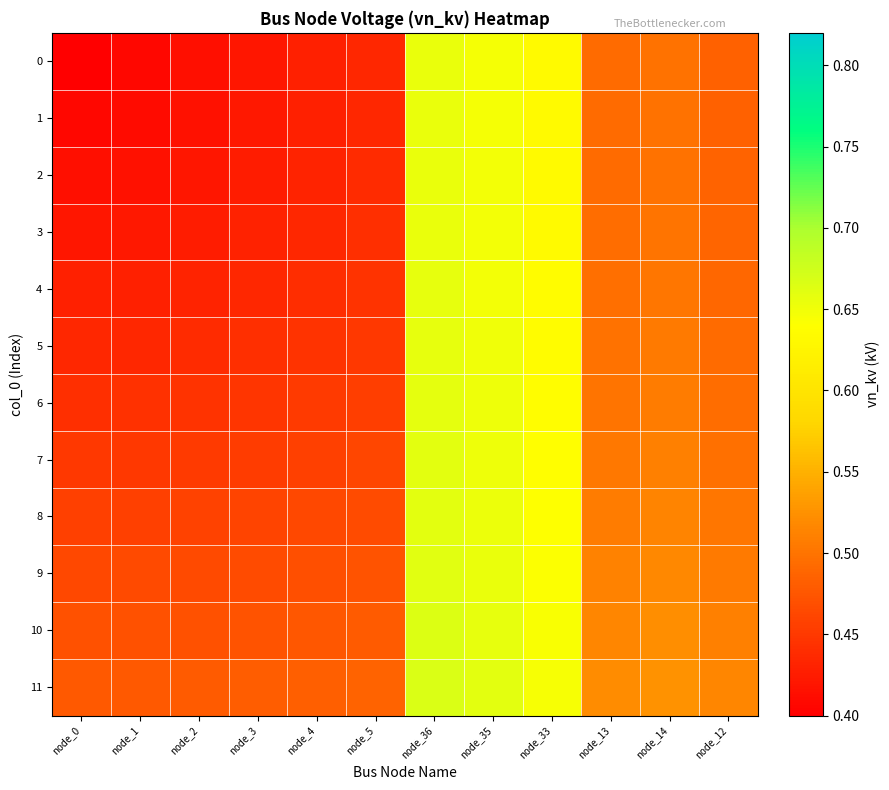

Reading left to right, list all the values displayed in this chart.

0: node_0=0.4	node_1=0.4	node_2=0.4	node_3=0.4	node_4=0.4	node_5=0.4	node_36=0.7	node_35=0.6	node_33=0.6	node_13=0.5	node_14=0.5	node_12=0.5
1: node_0=0.4	node_1=0.4	node_2=0.4	node_3=0.4	node_4=0.4	node_5=0.4	node_36=0.7	node_35=0.6	node_33=0.6	node_13=0.5	node_14=0.5	node_12=0.5
2: node_0=0.4	node_1=0.4	node_2=0.4	node_3=0.4	node_4=0.4	node_5=0.4	node_36=0.7	node_35=0.6	node_33=0.6	node_13=0.5	node_14=0.5	node_12=0.5
3: node_0=0.4	node_1=0.4	node_2=0.4	node_3=0.4	node_4=0.4	node_5=0.4	node_36=0.7	node_35=0.6	node_33=0.6	node_13=0.5	node_14=0.5	node_12=0.5
4: node_0=0.4	node_1=0.4	node_2=0.4	node_3=0.4	node_4=0.4	node_5=0.4	node_36=0.7	node_35=0.6	node_33=0.6	node_13=0.5	node_14=0.5	node_12=0.5
5: node_0=0.4	node_1=0.4	node_2=0.4	node_3=0.4	node_4=0.4	node_5=0.5	node_36=0.7	node_35=0.7	node_33=0.6	node_13=0.5	node_14=0.5	node_12=0.5
6: node_0=0.4	node_1=0.4	node_2=0.4	node_3=0.4	node_4=0.5	node_5=0.5	node_36=0.7	node_35=0.7	node_33=0.6	node_13=0.5	node_14=0.5	node_12=0.5
7: node_0=0.4	node_1=0.5	node_2=0.5	node_3=0.5	node_4=0.5	node_5=0.5	node_36=0.7	node_35=0.7	node_33=0.6	node_13=0.5	node_14=0.5	node_12=0.5
8: node_0=0.5	node_1=0.5	node_2=0.5	node_3=0.5	node_4=0.5	node_5=0.5	node_36=0.7	node_35=0.7	node_33=0.6	node_13=0.5	node_14=0.5	node_12=0.5
9: node_0=0.5	node_1=0.5	node_2=0.5	node_3=0.5	node_4=0.5	node_5=0.5	node_36=0.7	node_35=0.7	node_33=0.6	node_13=0.5	node_14=0.5	node_12=0.5
10: node_0=0.5	node_1=0.5	node_2=0.5	node_3=0.5	node_4=0.5	node_5=0.5	node_36=0.7	node_35=0.7	node_33=0.6	node_13=0.5	node_14=0.5	node_12=0.5
11: node_0=0.5	node_1=0.5	node_2=0.5	node_3=0.5	node_4=0.5	node_5=0.5	node_36=0.7	node_35=0.7	node_33=0.6	node_13=0.5	node_14=0.5	node_12=0.5